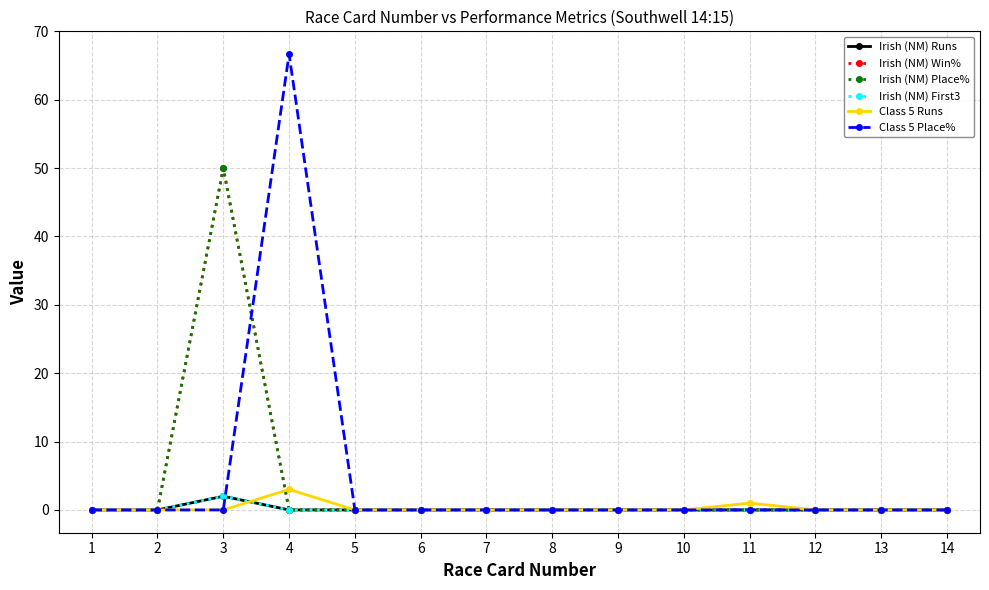

Reading left to right, list all the values displayed in this chart.

Irish (NM) Runs: 0.0	0.0	2.0	0.0	0.0	0.0	0.0	0.0	0.0	0.0	0.0	0.0	0.0	0.0
Irish (NM) Win%: 0.0	0.0	50.0	0.0	0.0	0.0	0.0	0.0	0.0	0.0	0.0	0.0	0.0	0.0
Irish (NM) Place%: 0.0	0.0	50.0	0.0	0.0	0.0	0.0	0.0	0.0	0.0	0.0	0.0	0.0	0.0
Irish (NM) First3: 0.0	0.0	2.0	0.0	0.0	0.0	0.0	0.0	0.0	0.0	0.0	0.0	0.0	0.0
Class 5 Runs: 0.0	0.0	0.0	3.0	0.0	0.0	0.0	0.0	0.0	0.0	1.0	0.0	0.0	0.0
Class 5 Place%: 0.0	0.0	0.0	66.7	0.0	0.0	0.0	0.0	0.0	0.0	0.0	0.0	0.0	0.0